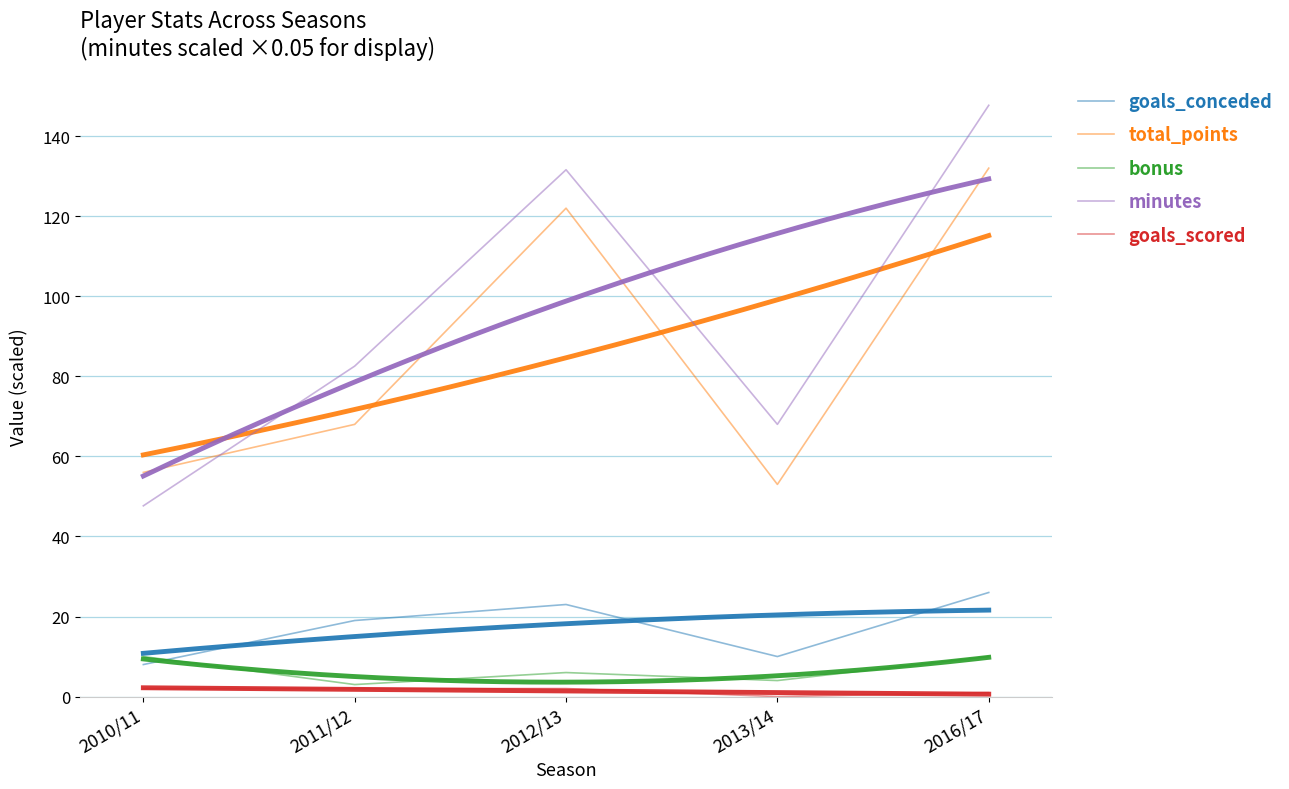

How many interior local valleys does the minutes series have?

1